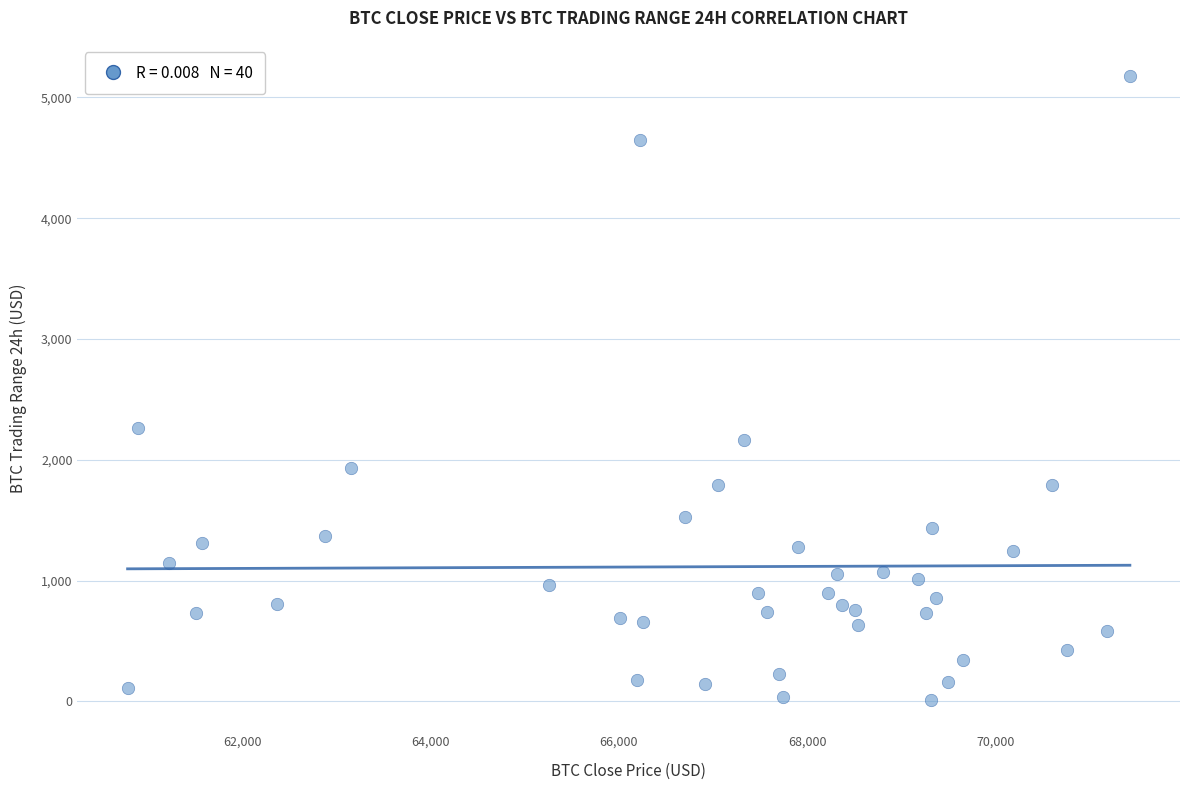

What is the range of Y values (max minus min)?

5167.3